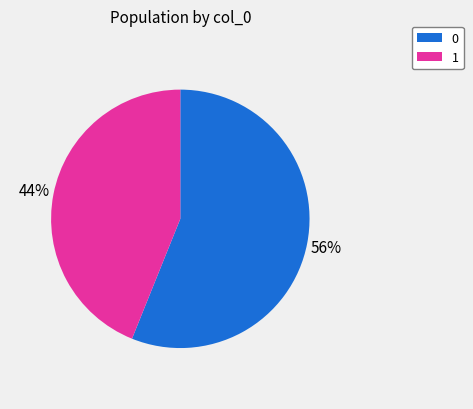

True or false: 1 accounts for 90% of the total.

False